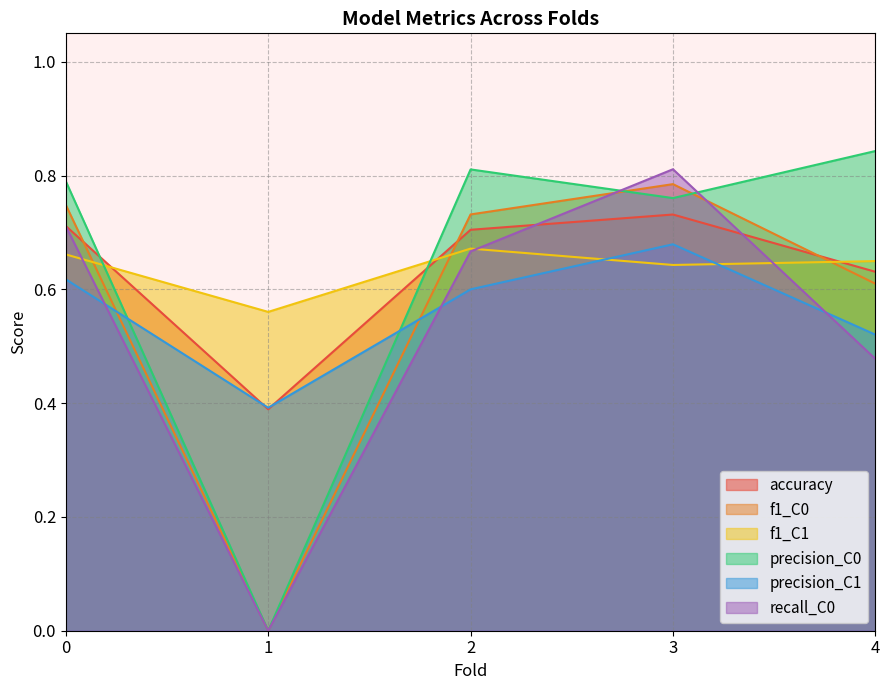

Where is the first local maximum for recall_C0?

3